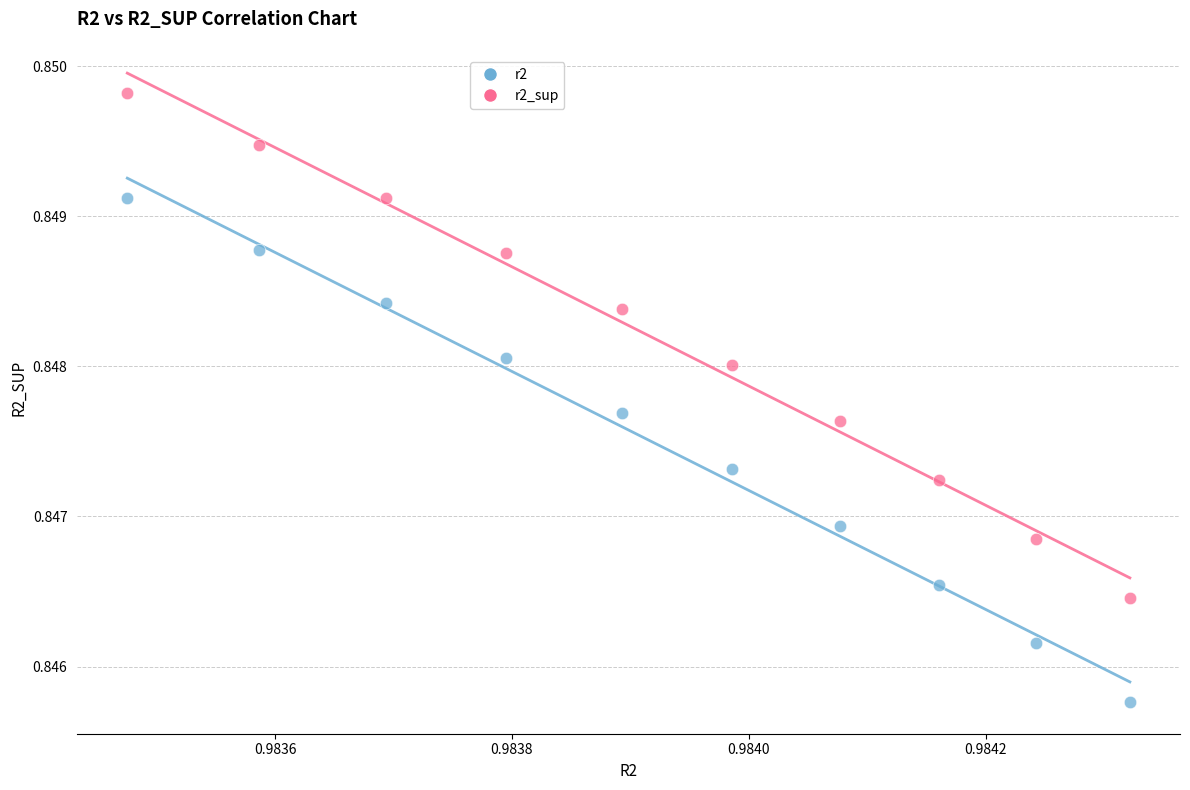

Which series contains the lowest Y value?

r2